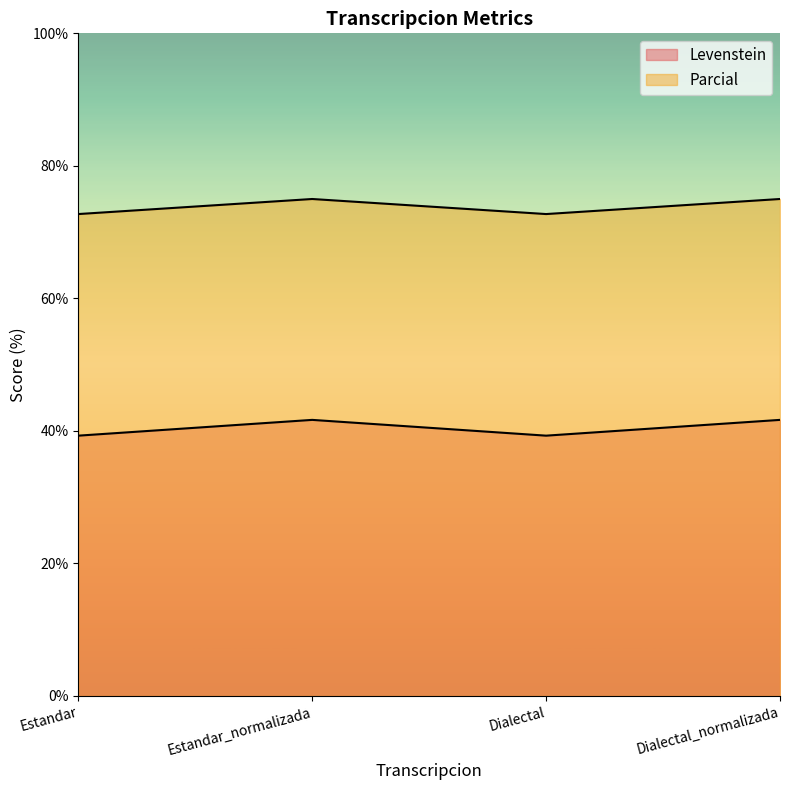

At which category does Parcial reach its first local valley?

Dialectal